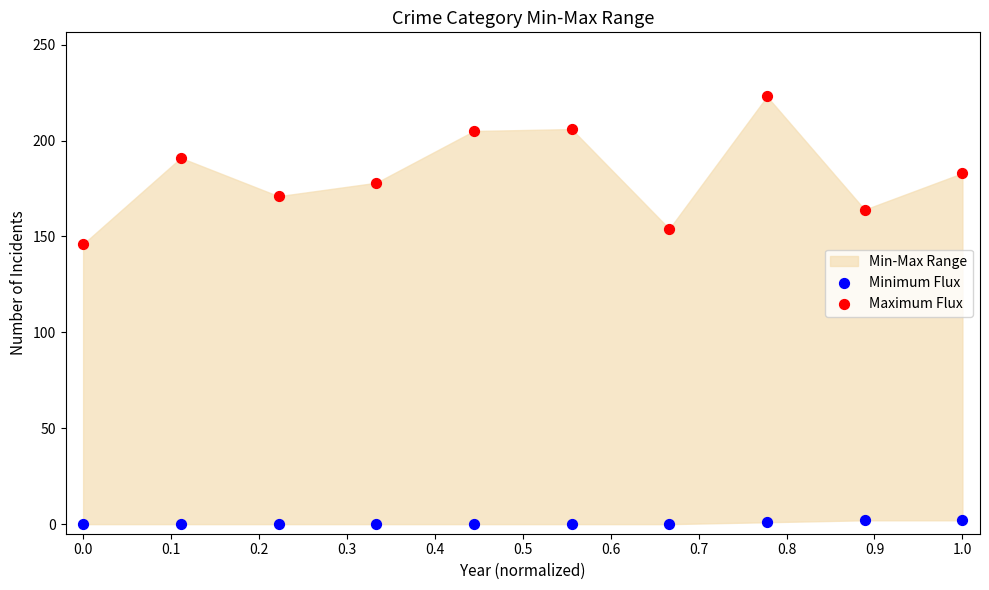

Across all series, what Y value is closest to 111?

146